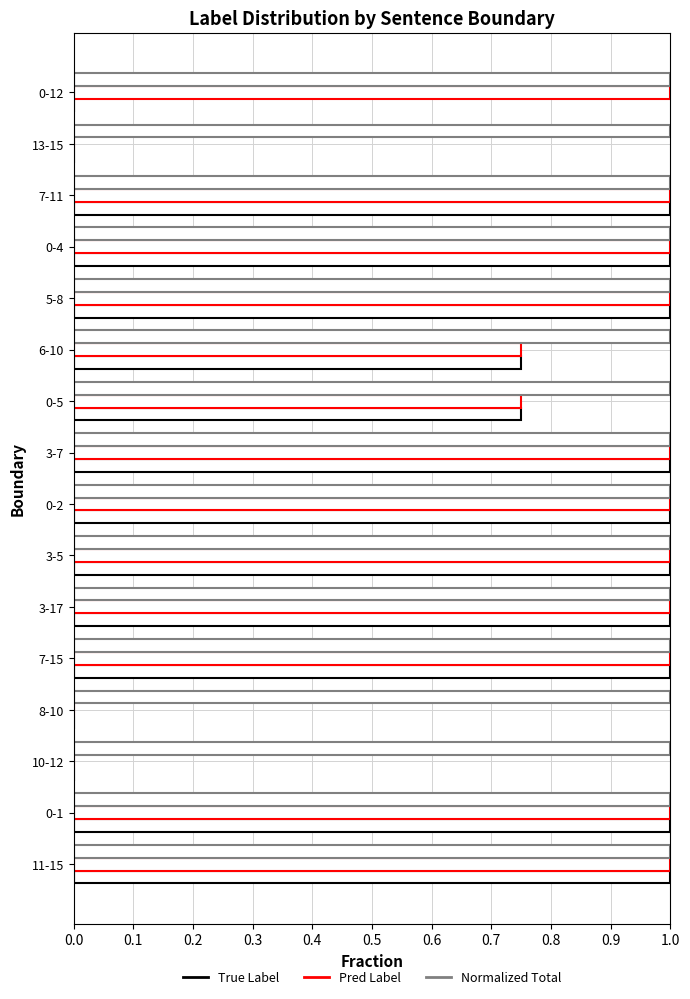

How many categories are shown in the chart?

16